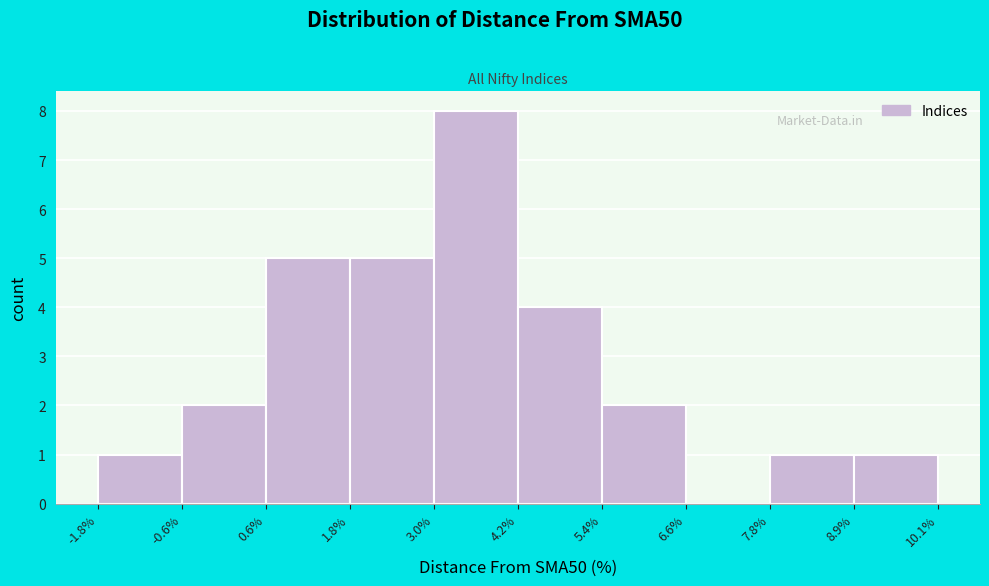

Reading left to right, list every bar in this chart as the range it spans on the x-axis followed by its height. The values are not printed on the chart, so give them approximately, as read against the axis.

-1.8% to -0.6%: 1
-0.6% to 0.6%: 2
0.6% to 1.8%: 5
1.8% to 3.0%: 5
3.0% to 4.2%: 8
4.2% to 5.4%: 4
5.4% to 6.6%: 2
6.6% to 7.8%: 0
7.8% to 8.9%: 1
8.9% to 10.1%: 1